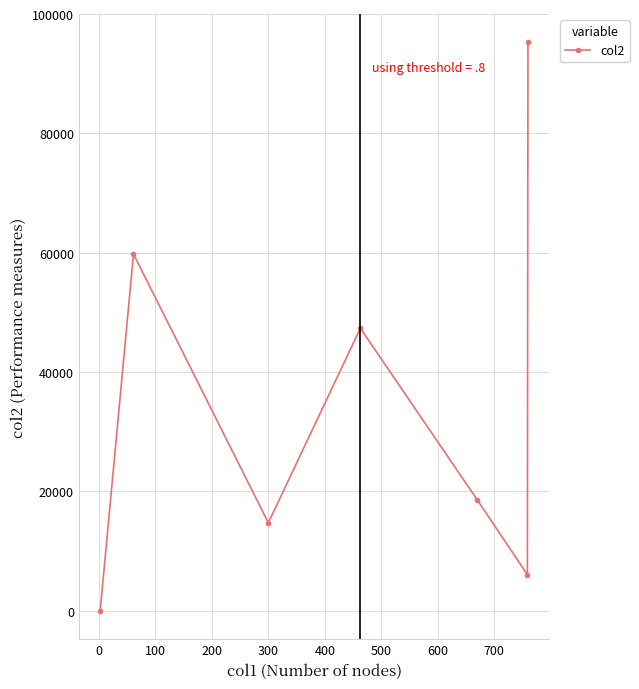

What is the average value?

34542